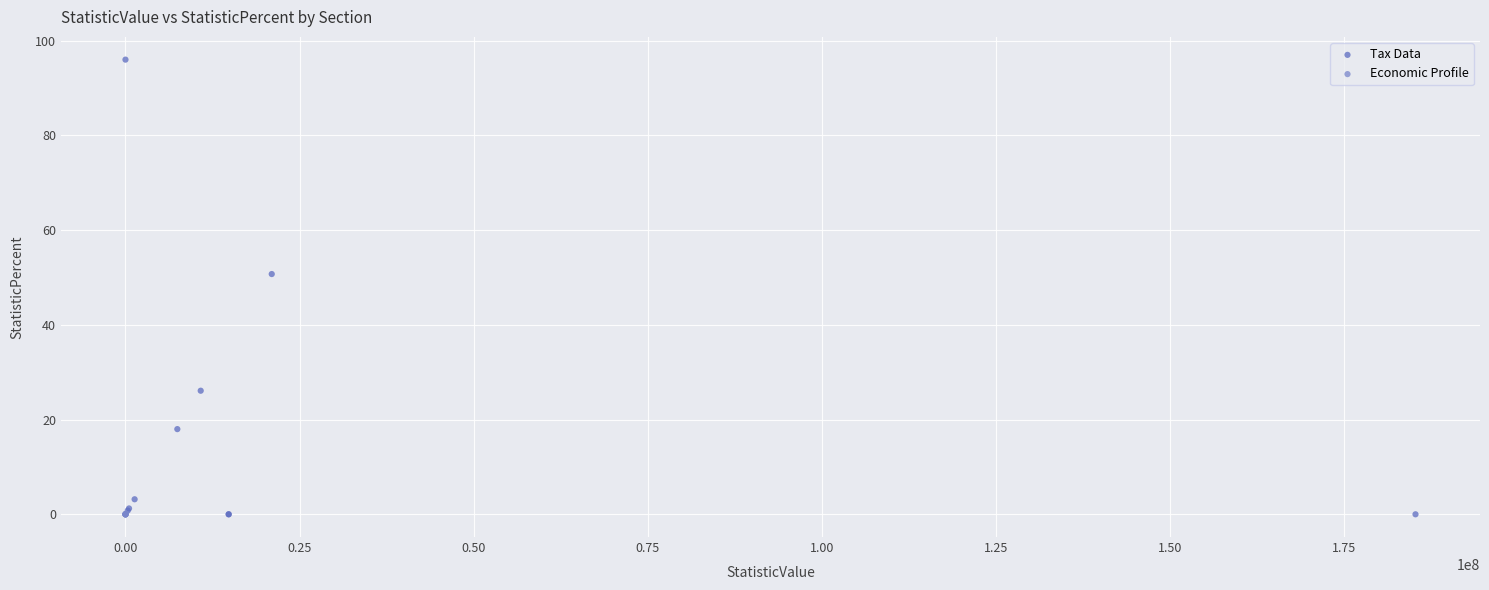

Which series contains the highest Y value?

Tax Data